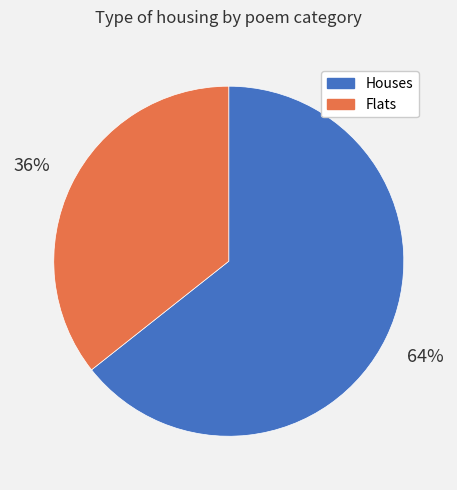

To the nearest percent, what is the combined percentage of Flats and Houses?

100%